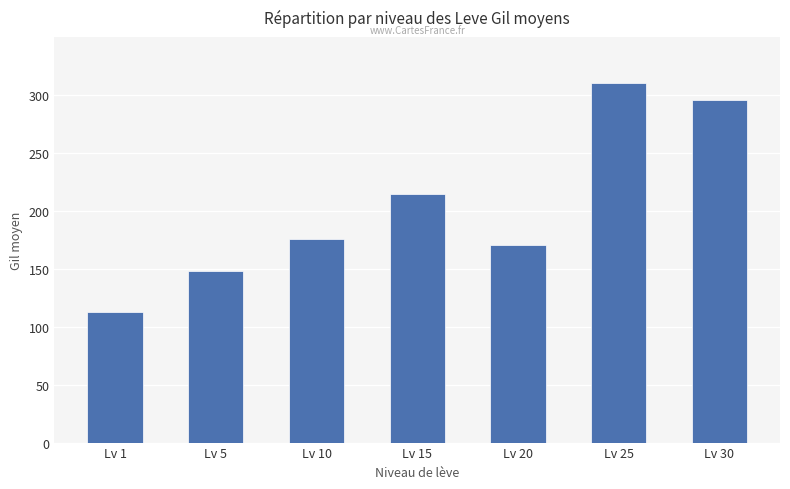

What is the change in value from Lv 10 to Lv 30?

+120.5